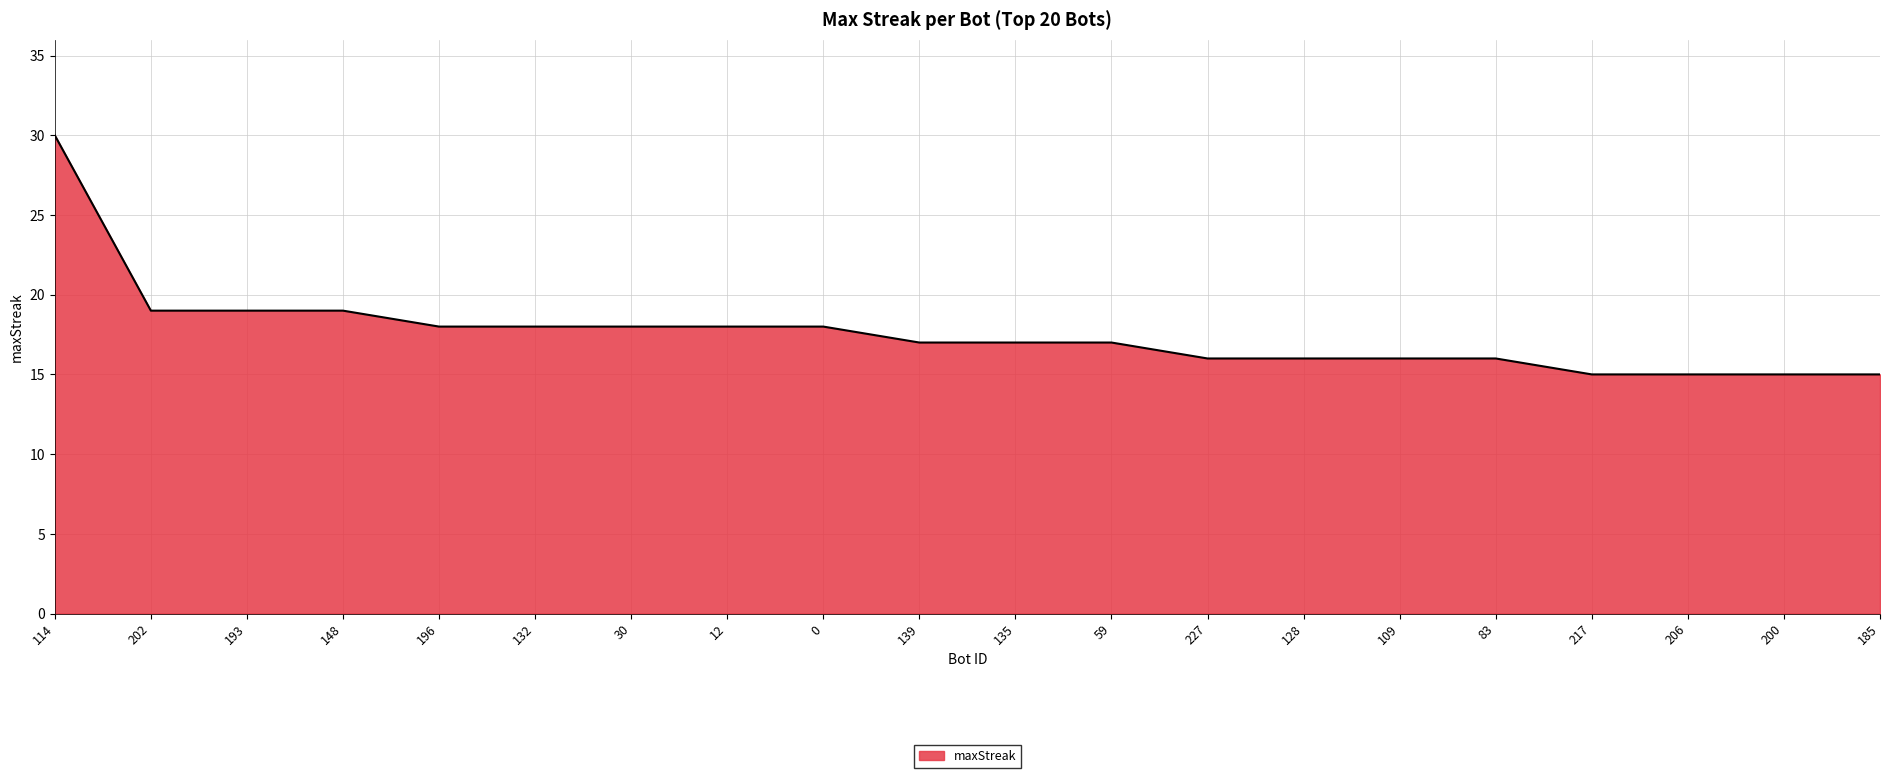

What is the difference between the maximum and minimum values?

15